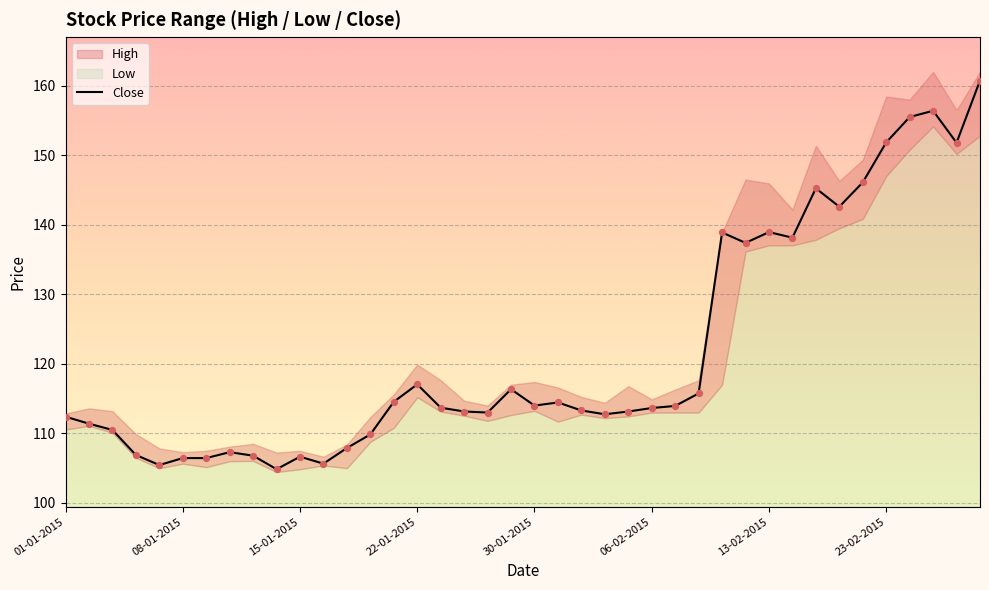

Approximately how many times larger is the value at 28 compared to 22?

1.2